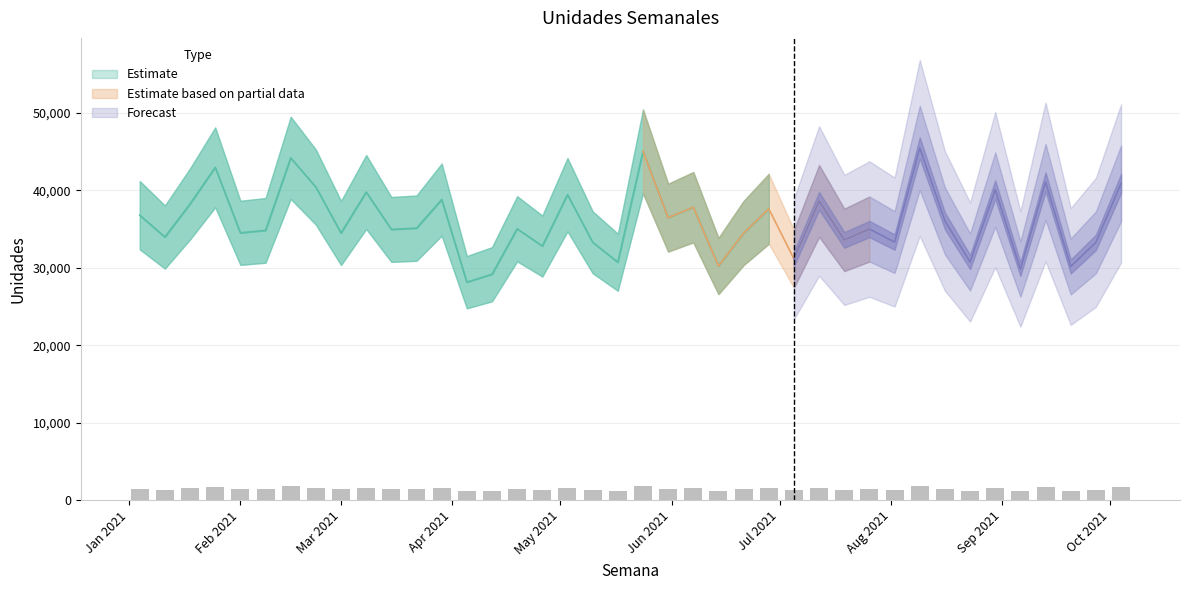

At which category does the chart reach its peak across all series?

09/08/2021